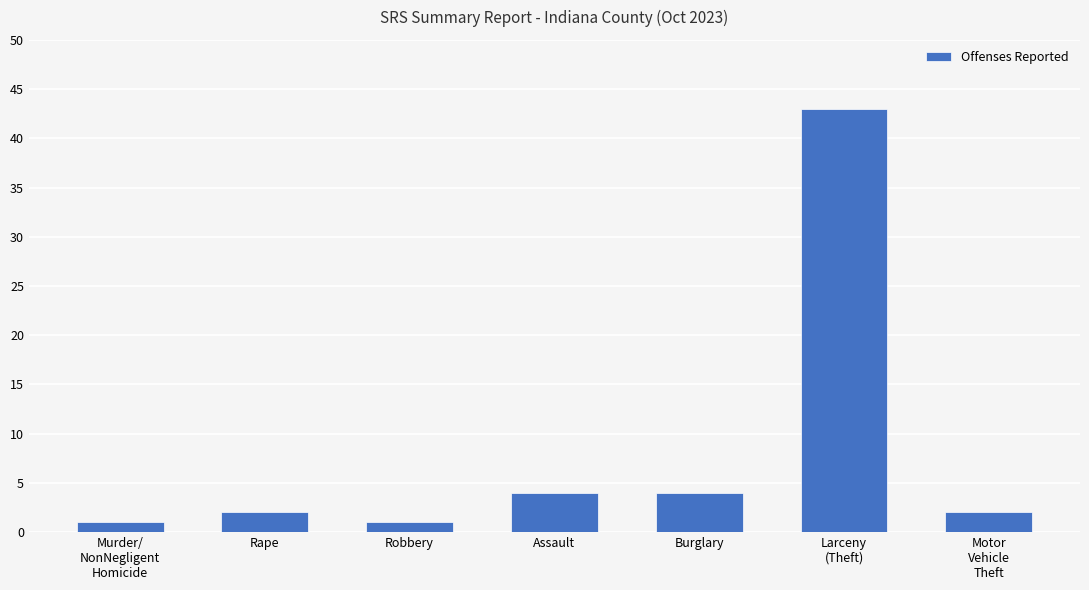

Reading right to left, what are all the values shown in this chart?

Motor
Vehicle
Theft=2	Larceny
(Theft)=43	Burglary=4	Assault=4	Robbery=1	Rape=2	Murder/
NonNegligent
Homicide=1